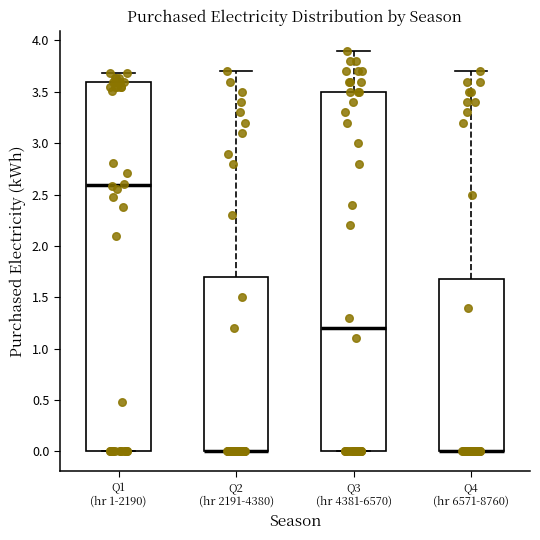

Where is the lower edge of the box for Q4 (hr 6571-8760) on the y-axis? The values are not printed on the chart, so give them approximately, as read against the axis.

0.0